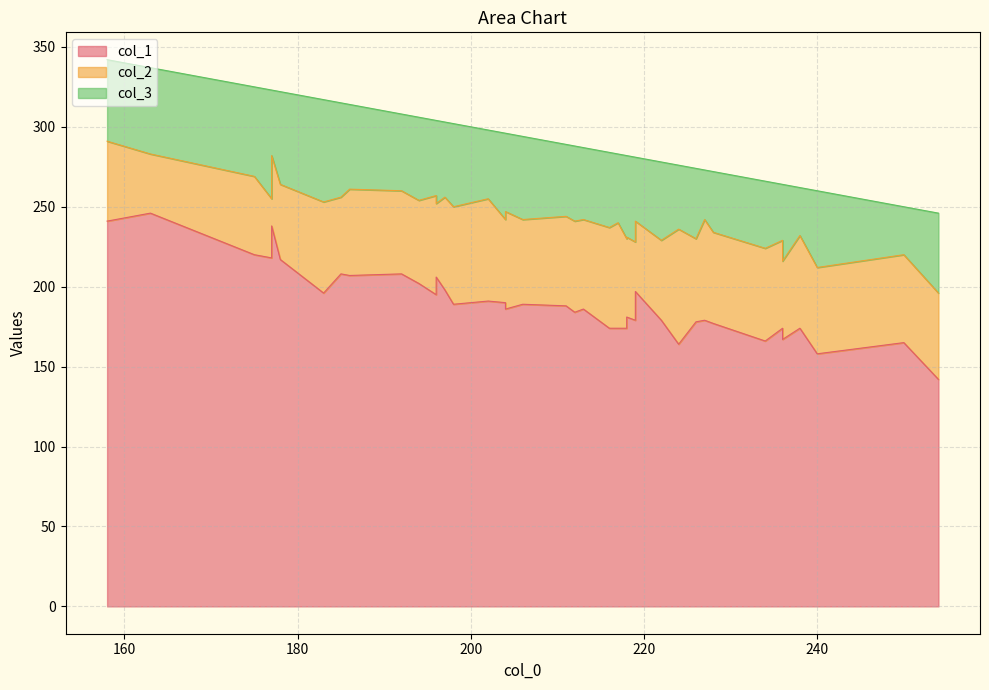

At how many categories does at least one series exceed 121?

40